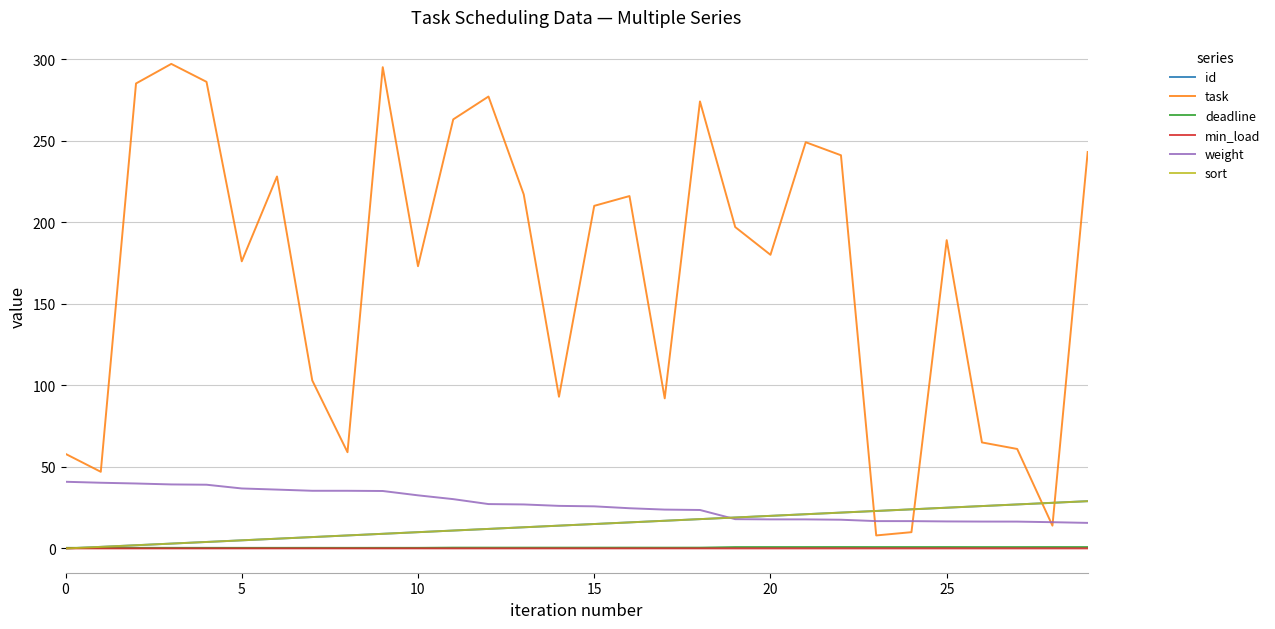

How many lines are shown in the chart?

6